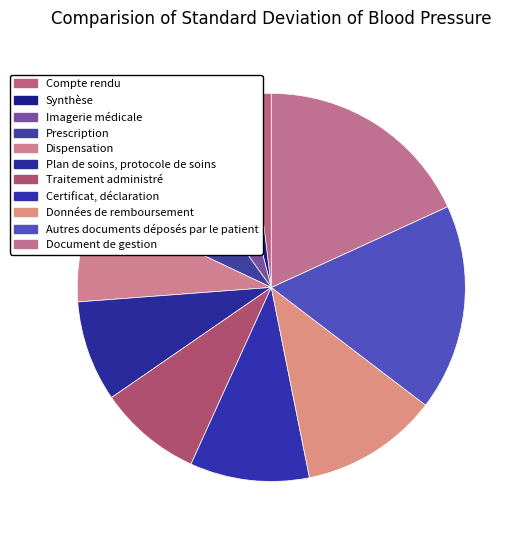

How many slices are in this pie chart?

11